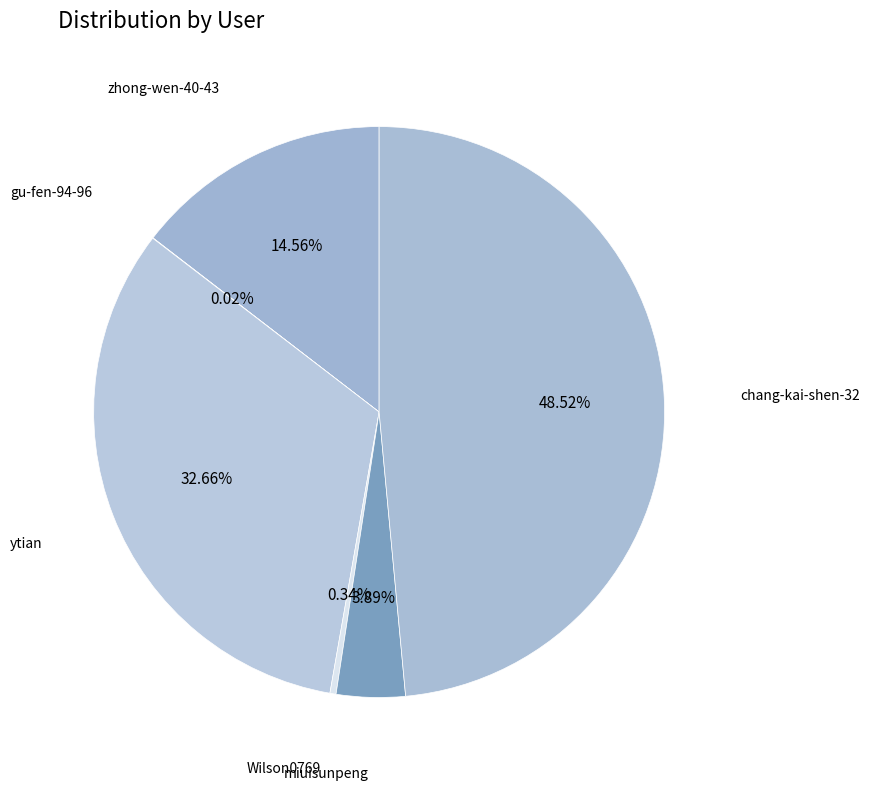

Is there a majority slice in this chart?

No